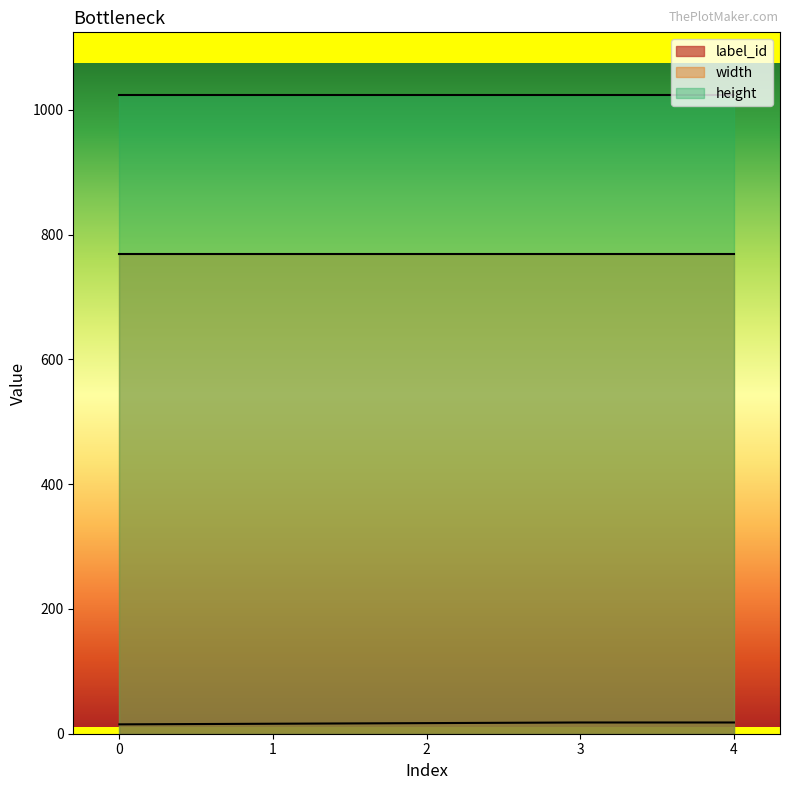

Which series has the largest range (max minus min)?

label_id